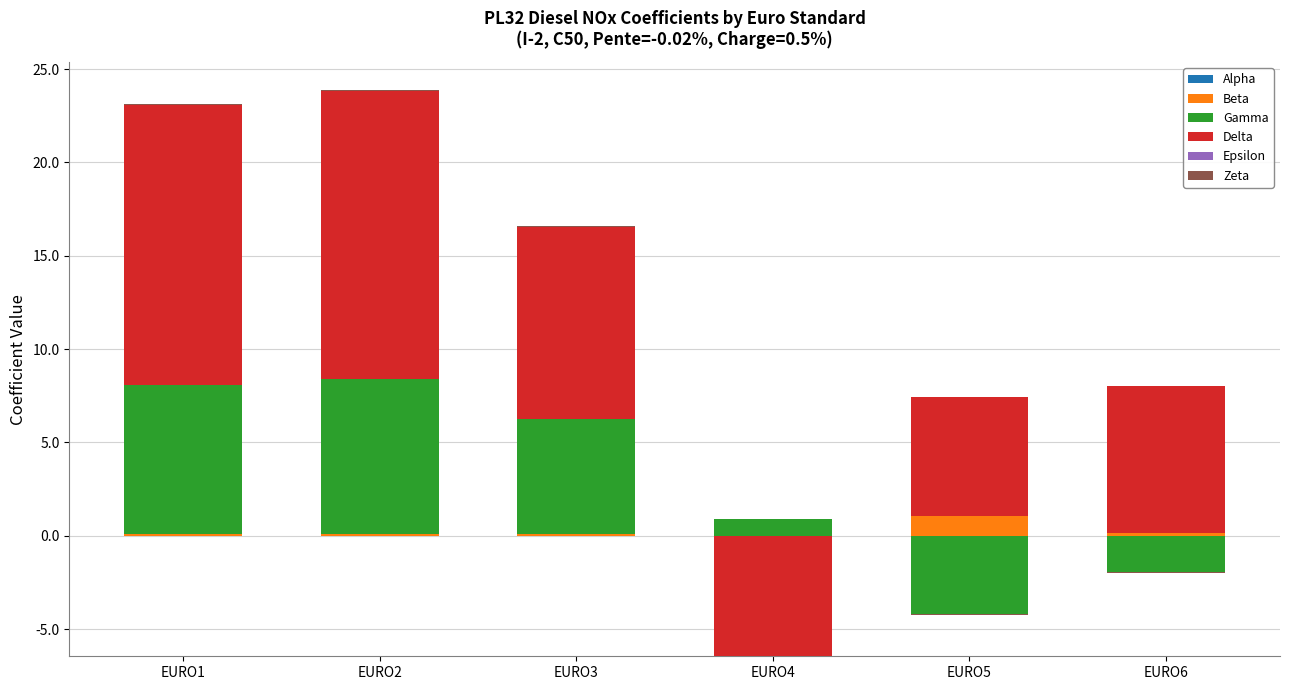

The Delta series shows 15.0 at EURO1. True or false?

True